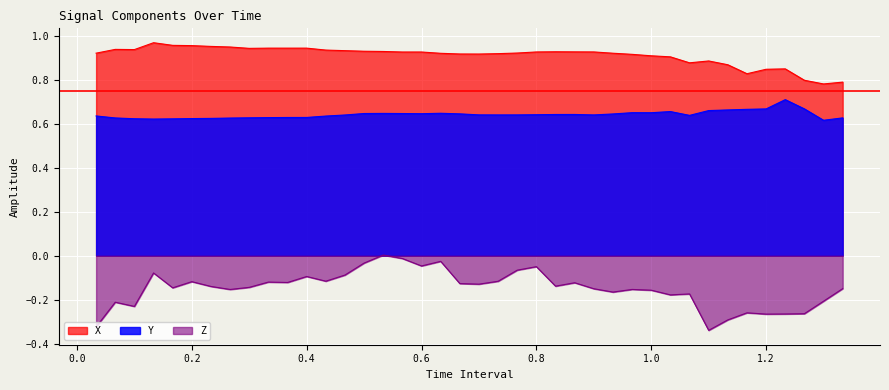

True or false: X and Z cross at least once.

False